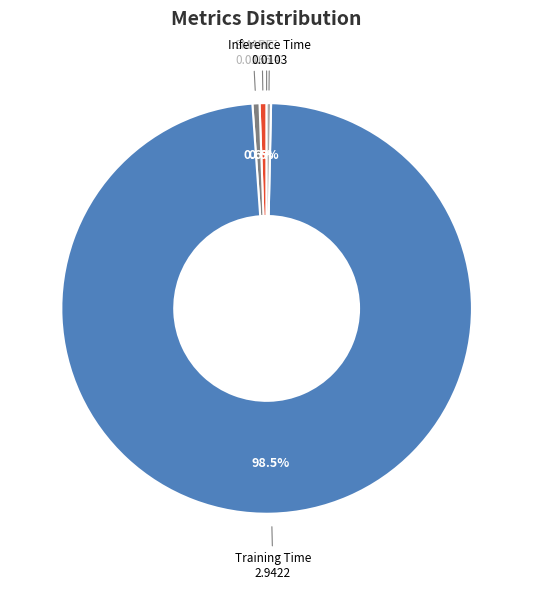

Which category accounts for the majority?

Training Time